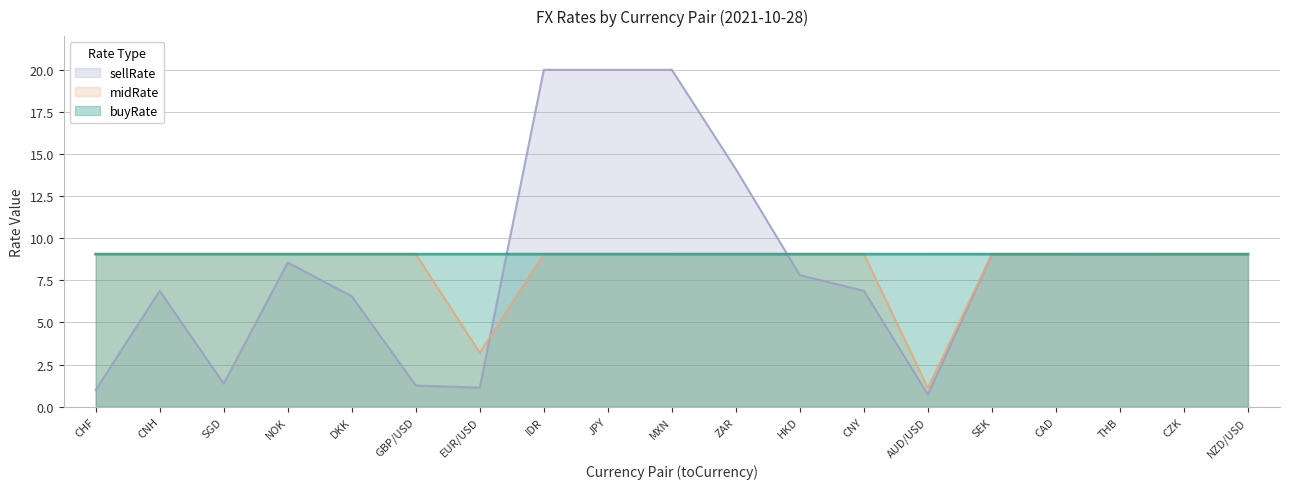

Is it true that buyRate equals 9.1 at JPY?

True